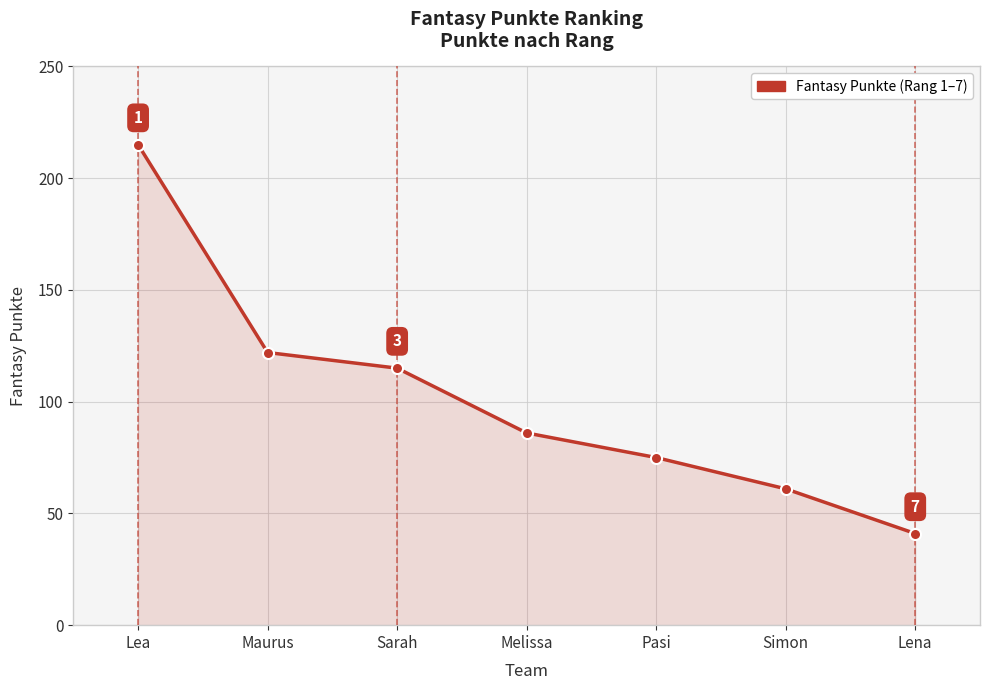

What is the difference between the values at Simon and Pasi?

14